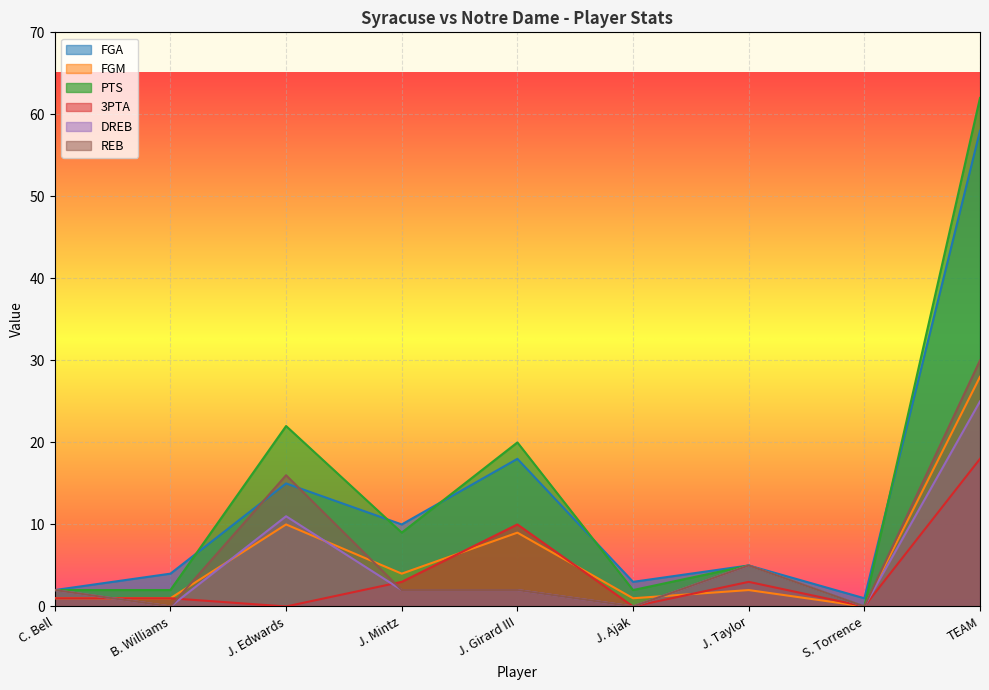

Which label corresponds to the smallest value in the chart?

S. Torrence